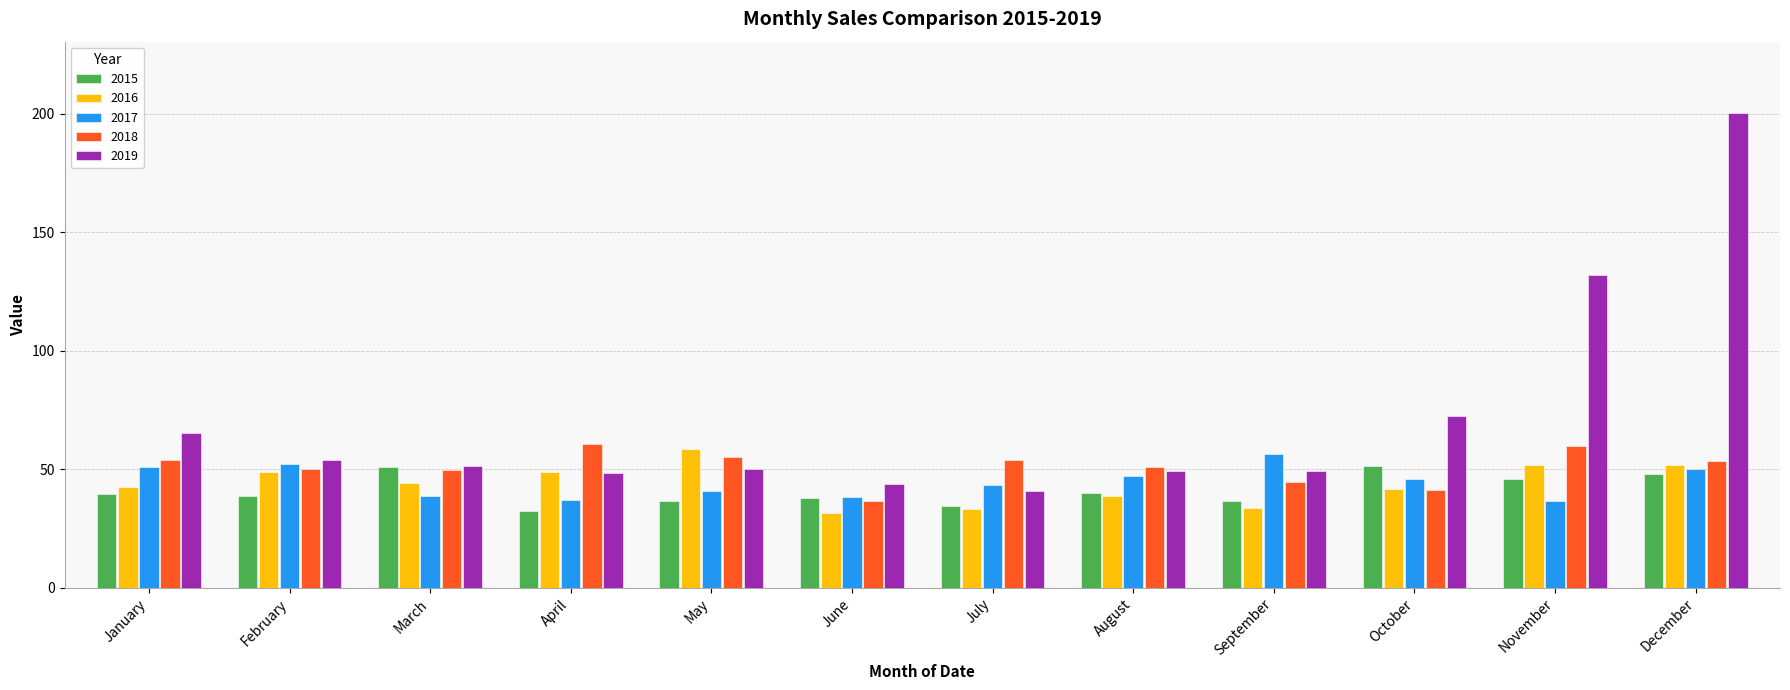

How many bars are there in each group?

5